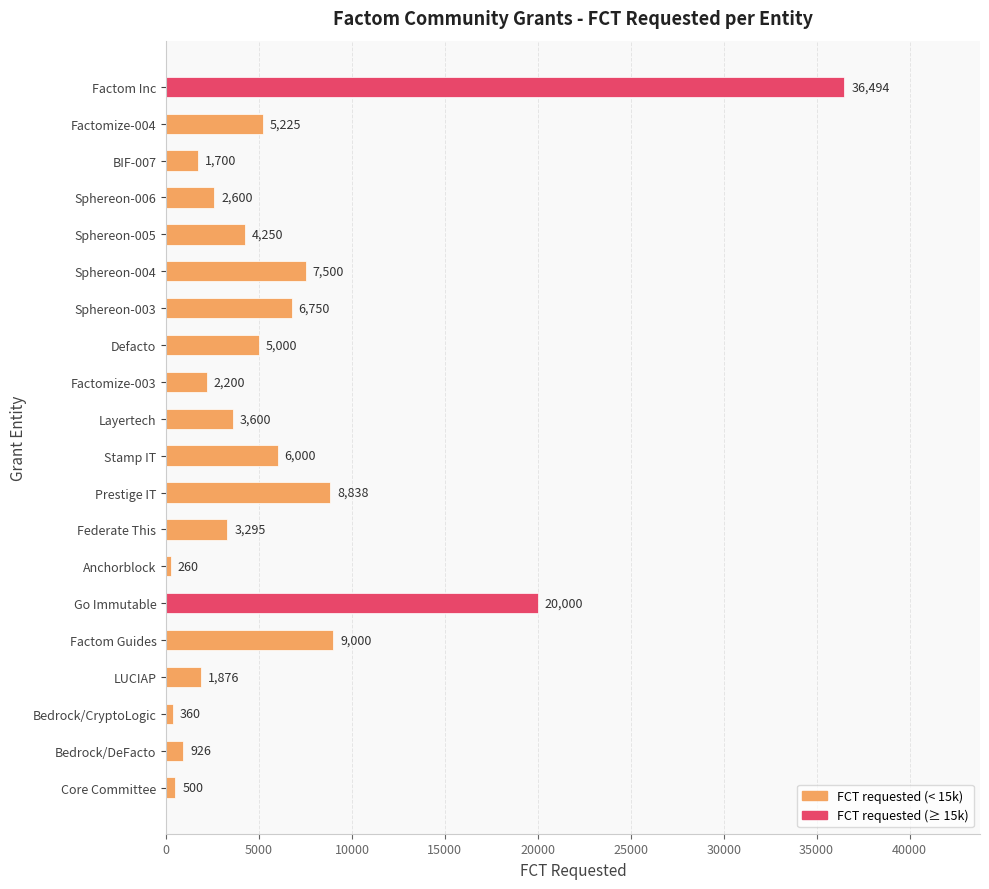

True or false: the data shows 8922 at Defacto.

False